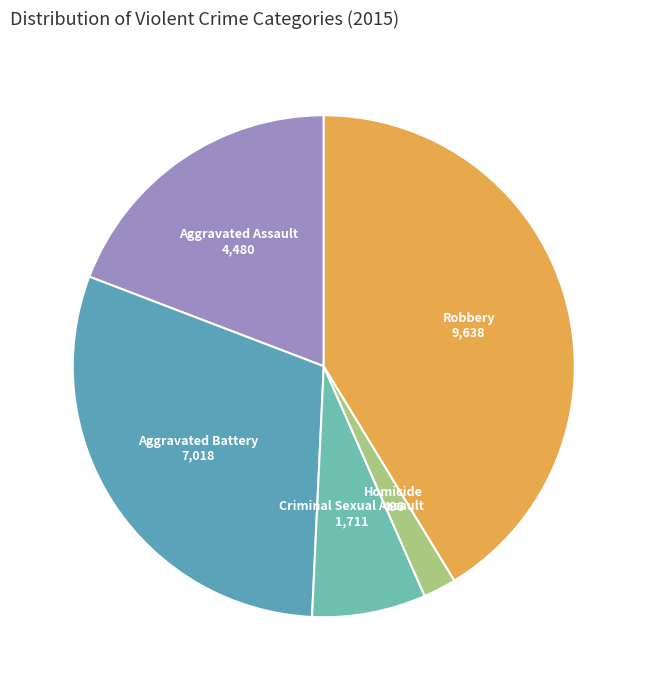

Does Aggravated Battery represent more than half of the total?

No